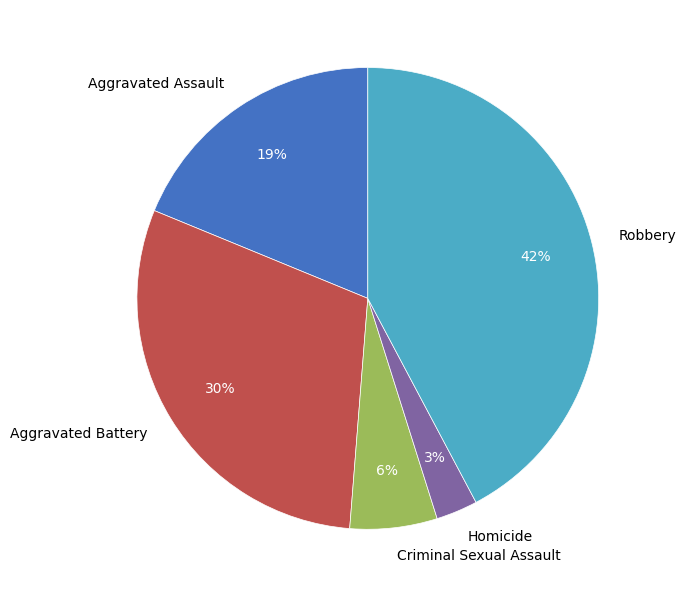

What is the ratio of the value at Homicide to the value at Robbery?

0.1